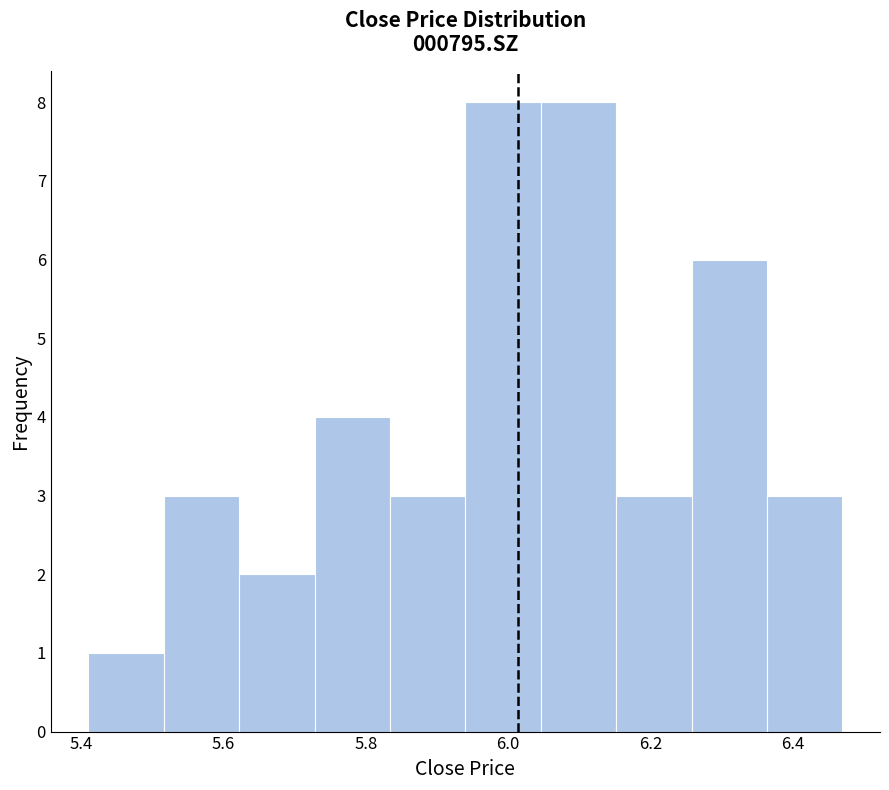

How tall is the bar that spans 5.516 to 5.622 on the x-axis? Neither the bar edges nor the heights are printed on the chart, so give them approximately, as read against the axes.

3